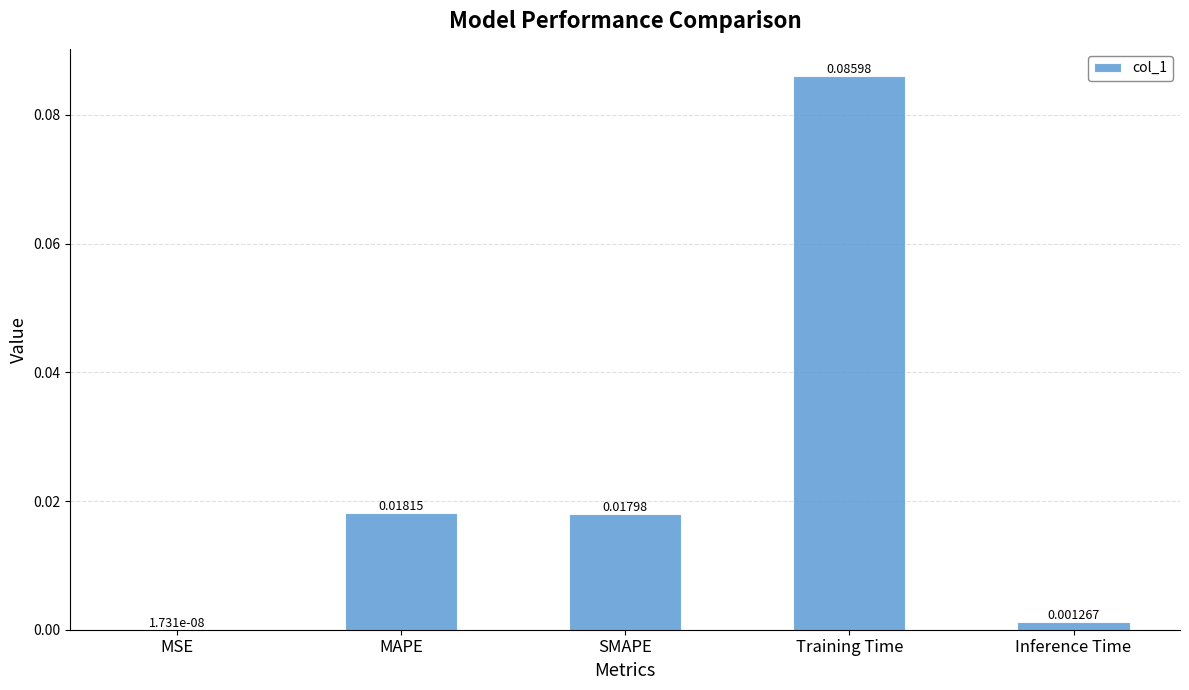

Where is the data nearest to the value 0?

MSE